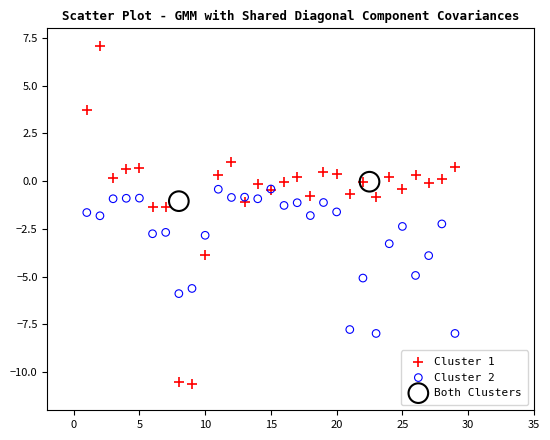

Which series contains the lowest Y value?

Cluster 1